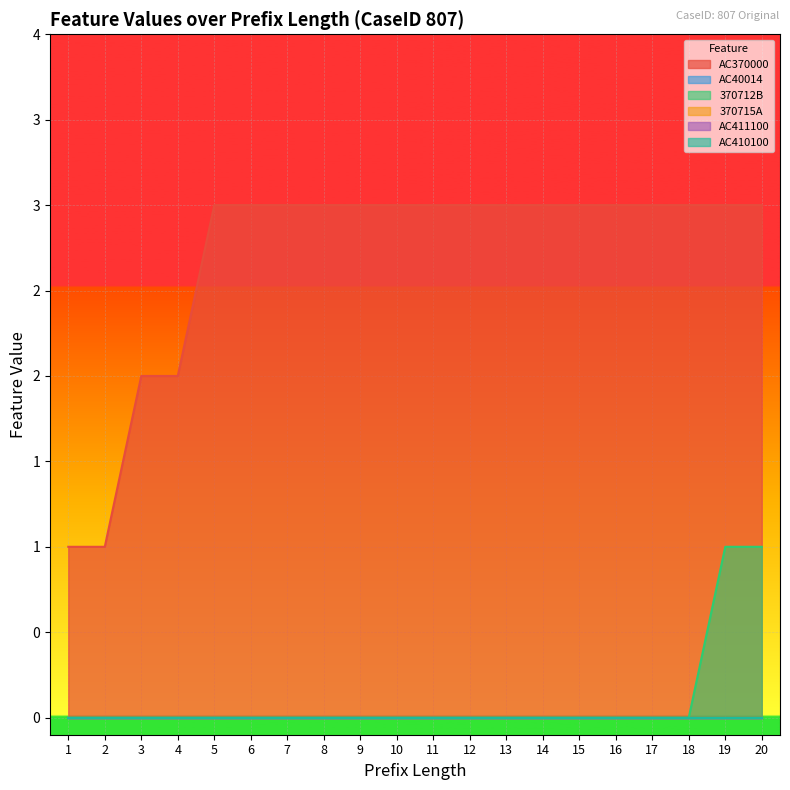

At how many categories does at least one series exceed 2?

16